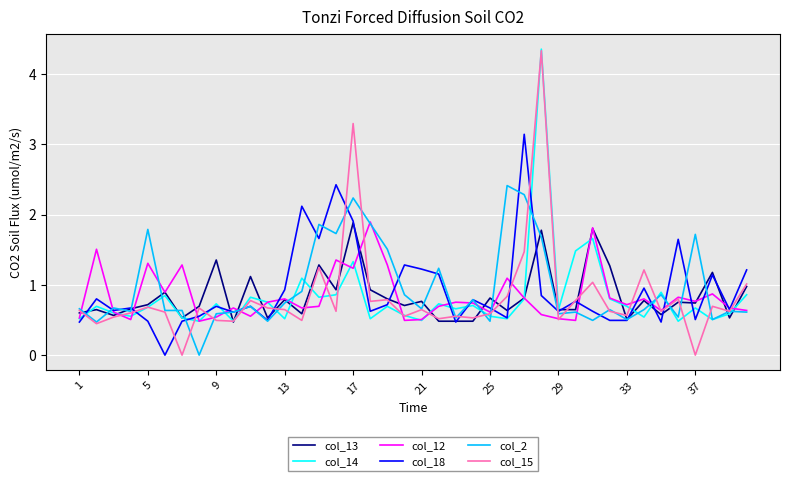

What is the highest value of the col_18 series?

3.1